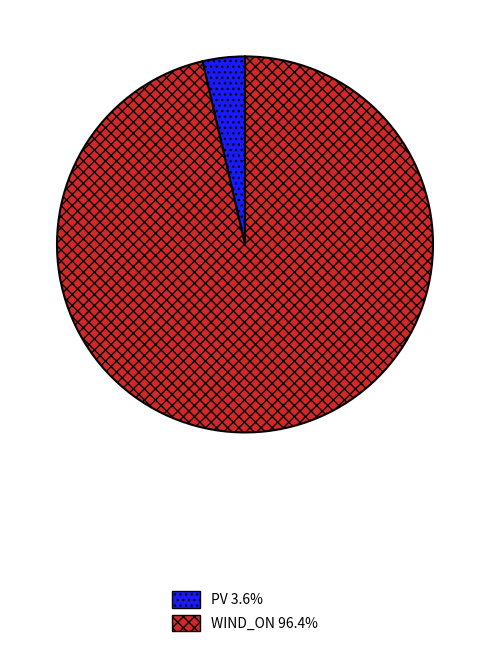

Approximately how many times larger is the value at WIND_ON 96.4% compared to PV 3.6%?

26.5